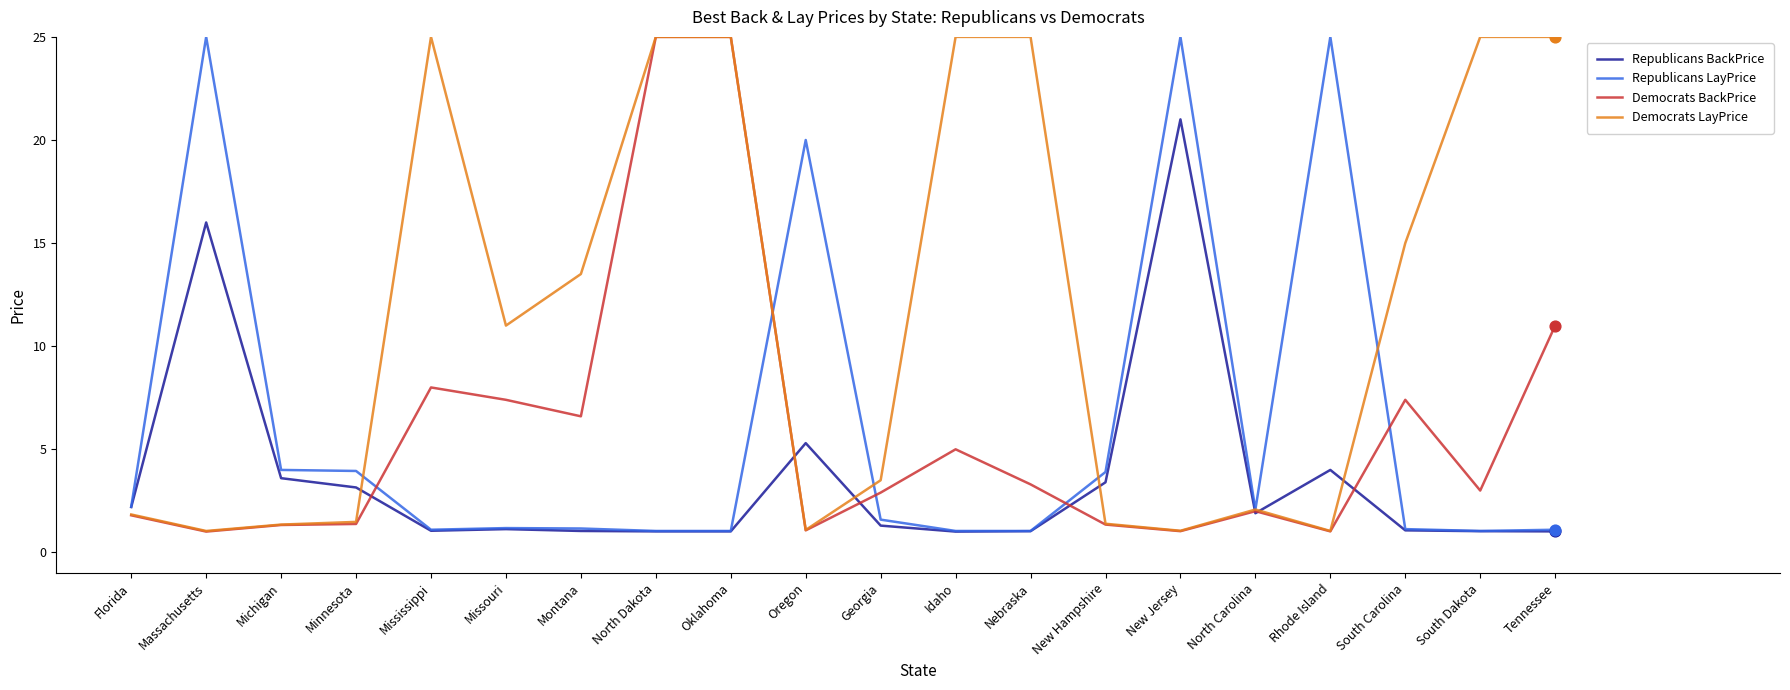

At how many categories does at least one series exceed 14?

12